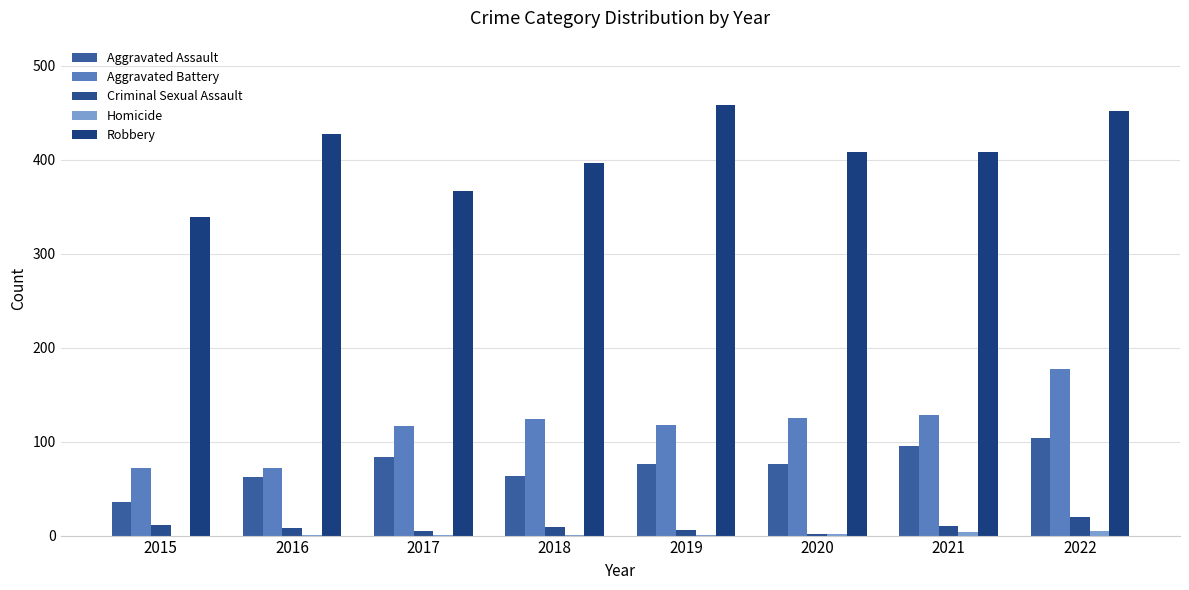

True or false: Aggravated Assault has a value of 76 at 2019.

True